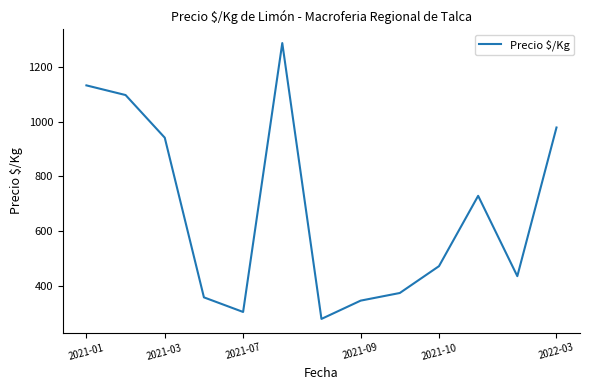

What is the difference between the maximum and minimum values?

1010.7